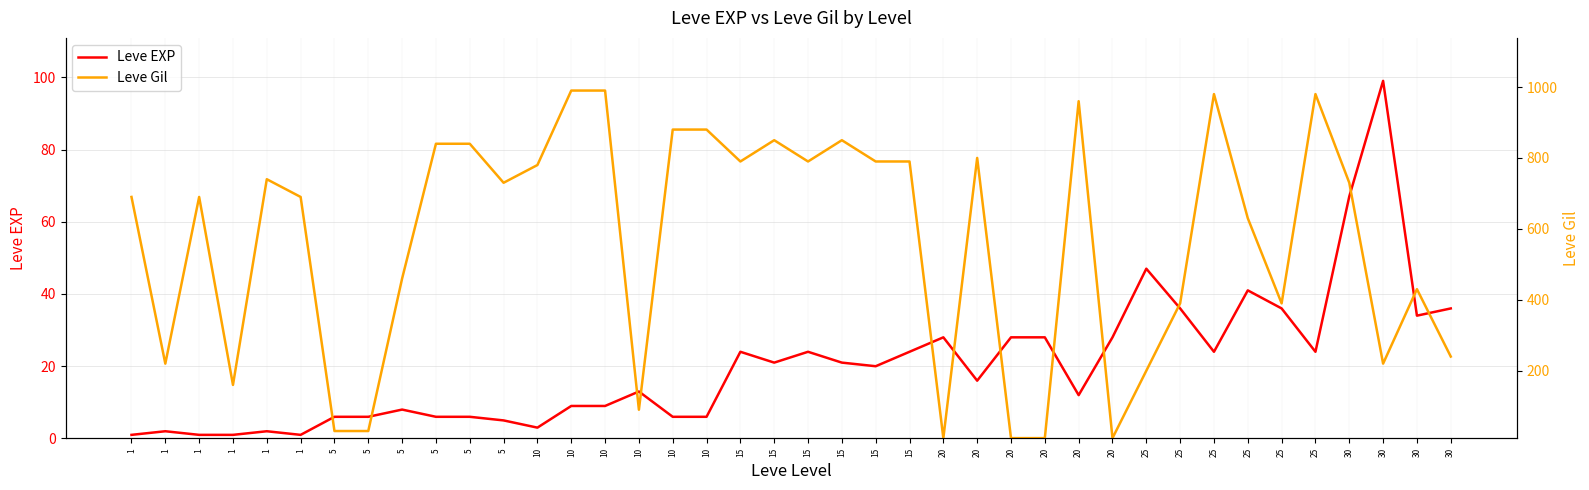

Which series changed the most between 25 and 30?

Leve Gil